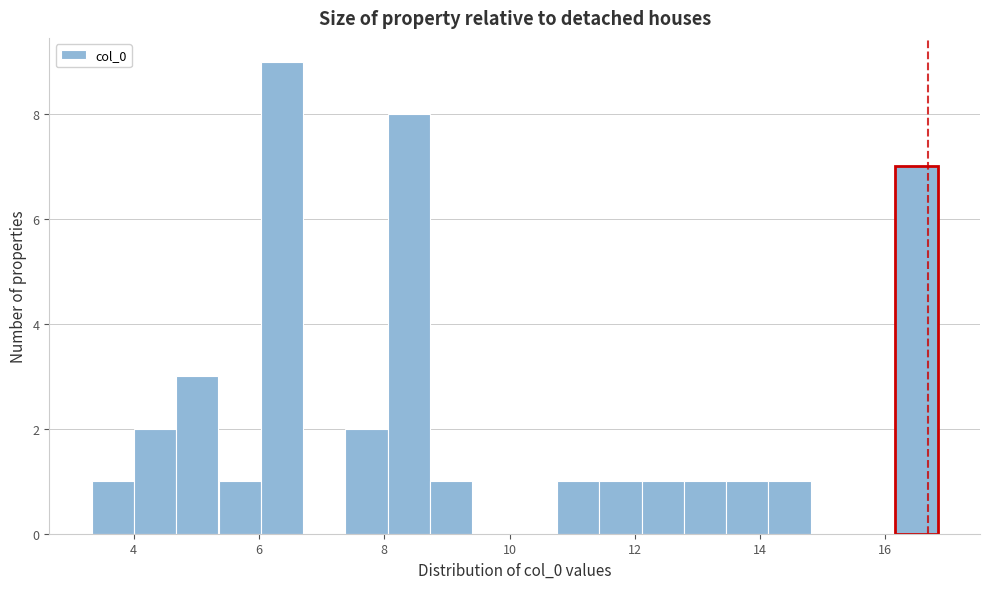

Read against the x-axis, roughly where is the centre of the tallest bar?

6.4